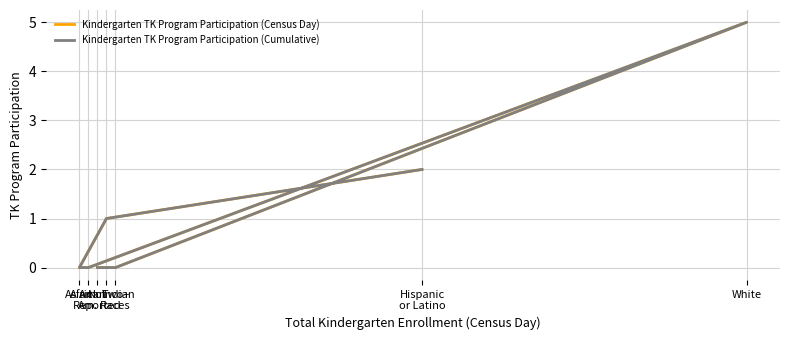

True or false: Kindergarten TK Program Participation (Cumulative) and Kindergarten TK Program Participation (Census Day) cross at least once.

False